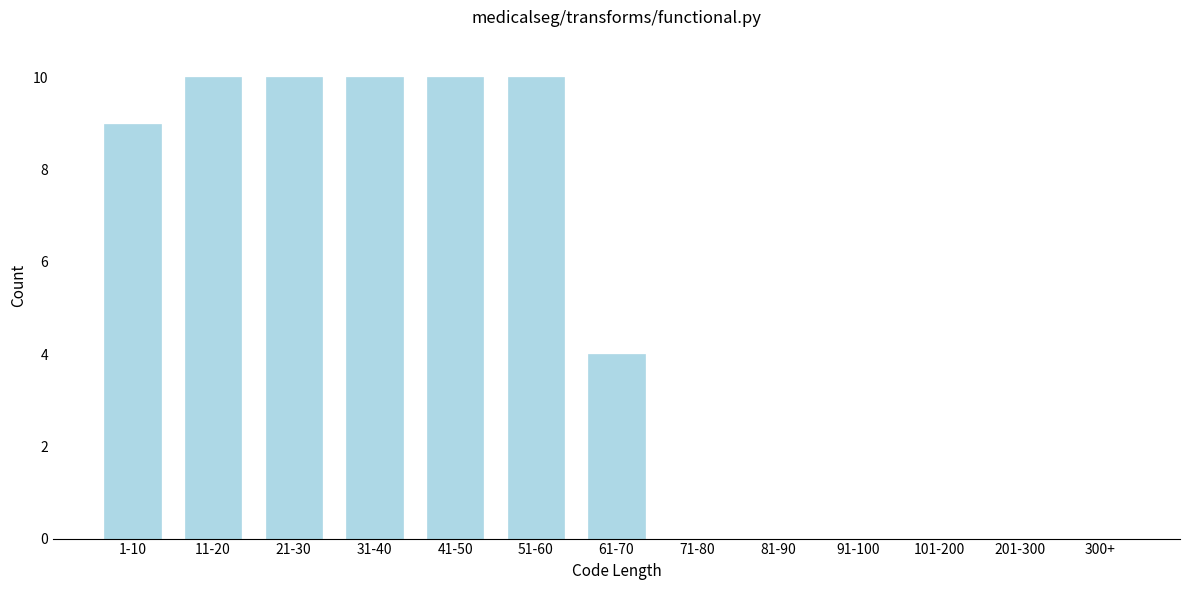

Reading left to right, transcribe all the data shown in this chart.

1-10=9	11-20=10	21-30=10	31-40=10	41-50=10	51-60=10	61-70=4	71-80=0	81-90=0	91-100=0	101-200=0	201-300=0	300+=0